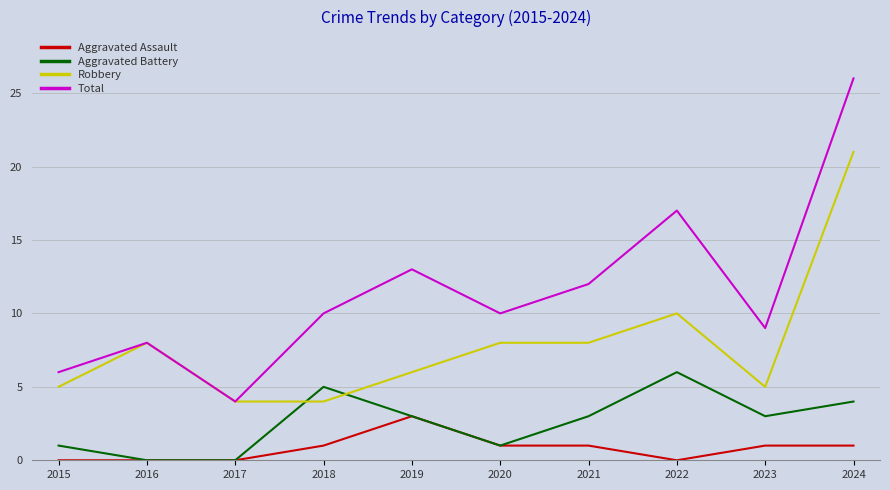

True or false: Robbery and Aggravated Assault cross at least once.

False